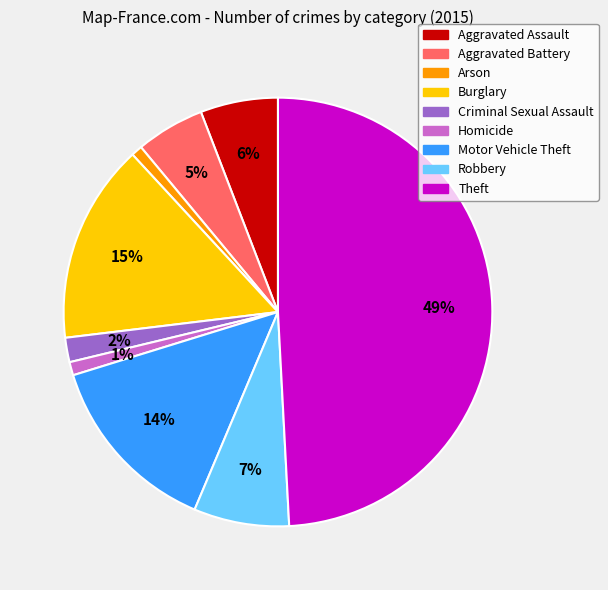

Which has a higher value, Motor Vehicle Theft or Burglary?

Burglary